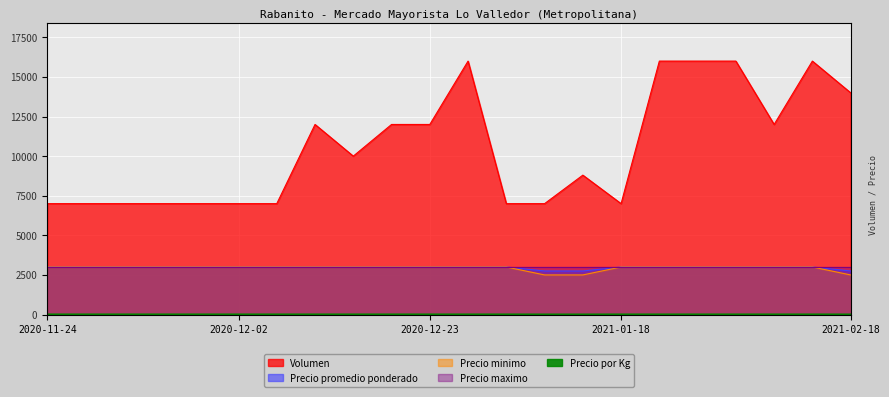

Which category has the highest value across all series?

2020-12-24